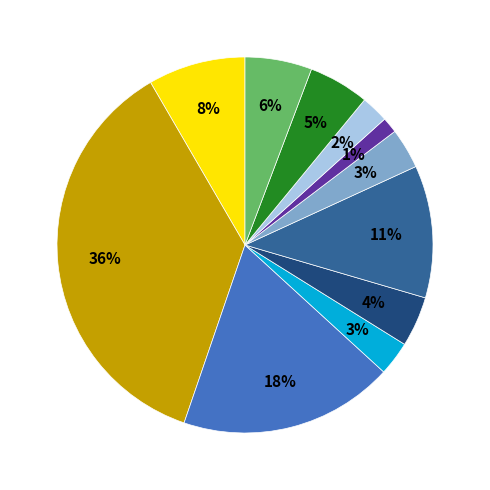

Is there any slice that represents more than half of the pie?

No